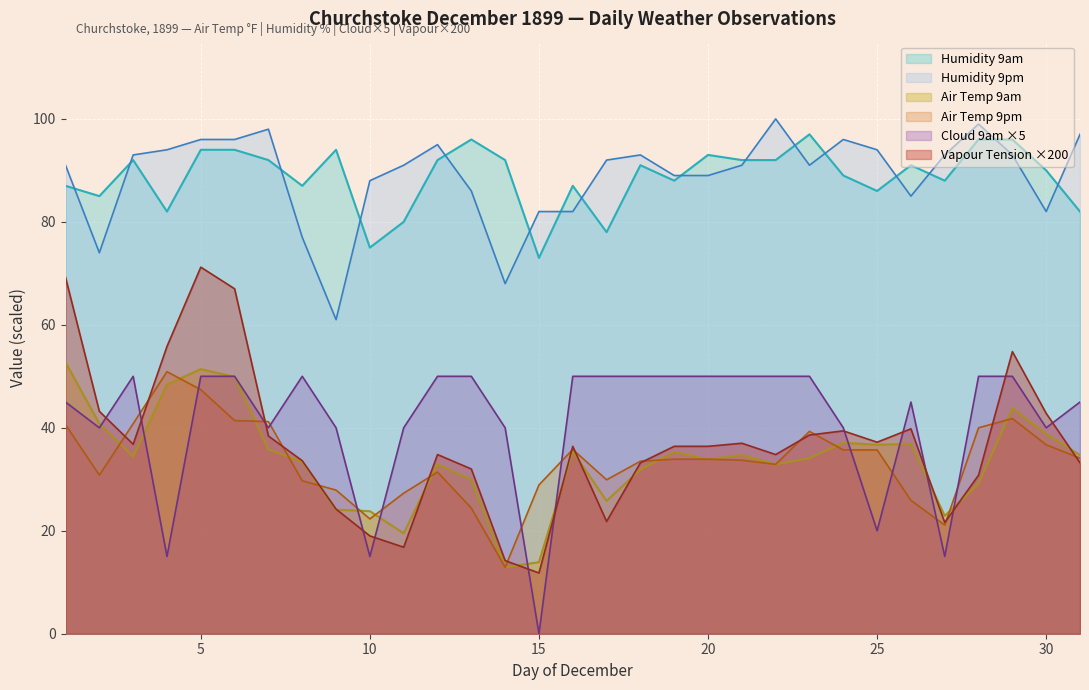

Is it true that Humidity 9am equals 96.0 at 28?

True